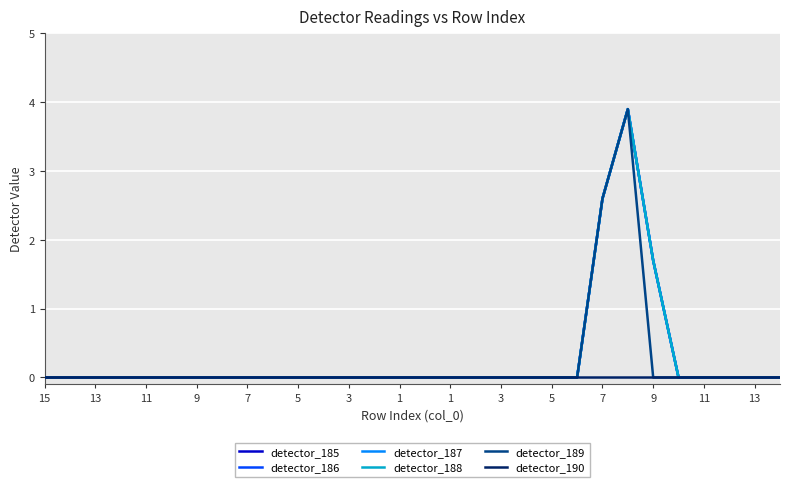

True or false: detector_185 and detector_189 cross at least once.

False